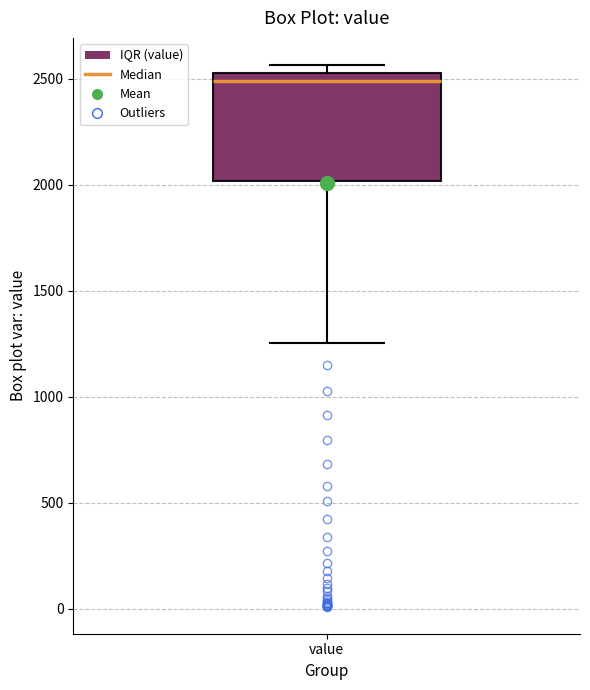

Transcribe this box plot: give where the median line is, the range the box spans, and where the two whiskers end, as read against the y-axis. The values are not printed on the chart, so give them approximately, as read against the axis.

median 2500, box 2000 to 2550, whiskers 1250 to 2550 (just above the box's upper edge)